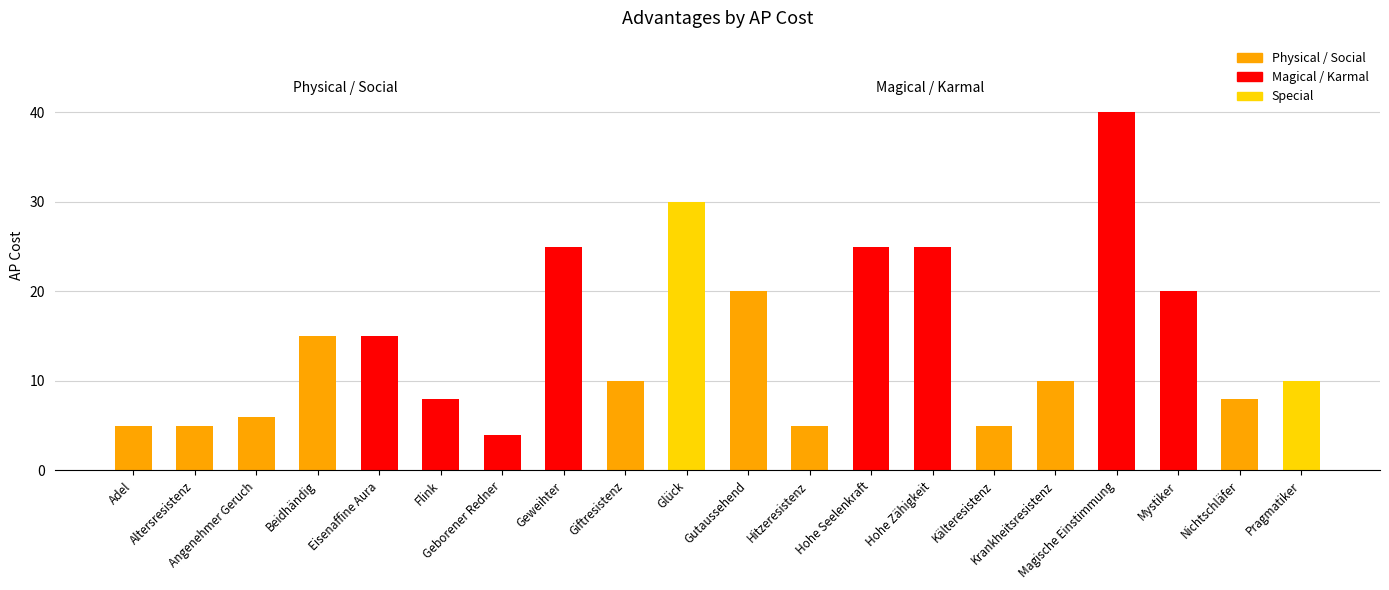

What is the value of the 9th bar from the left?

10